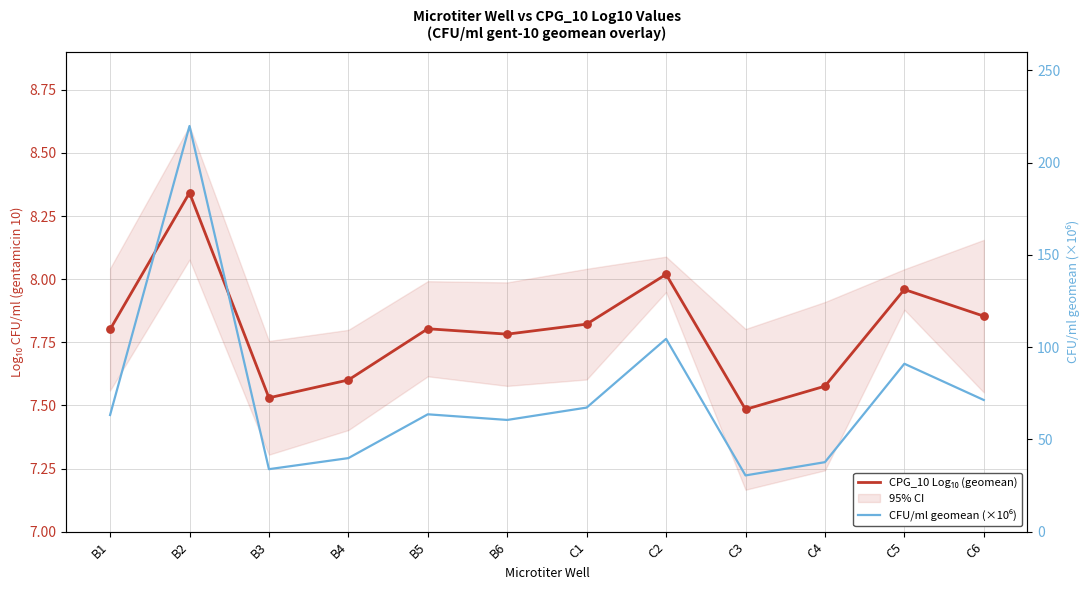

Which series contains the highest Y value?

CFU/ml geomean (×10⁶)